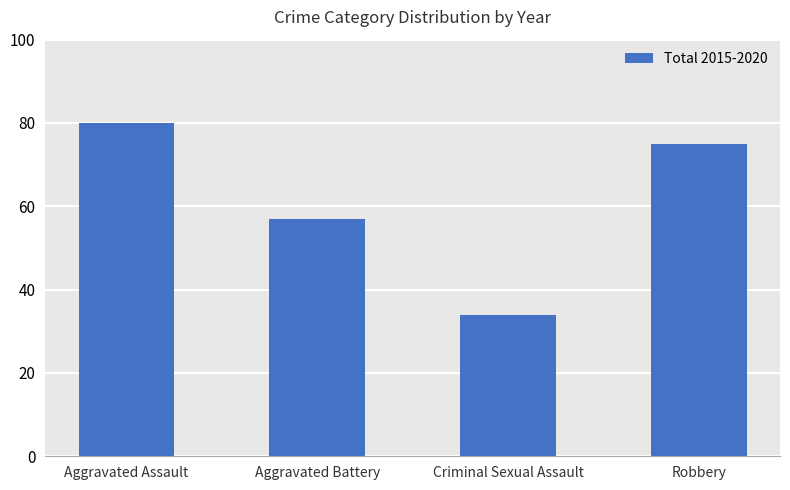

What is the label of the 1st bar from the left?

Aggravated Assault